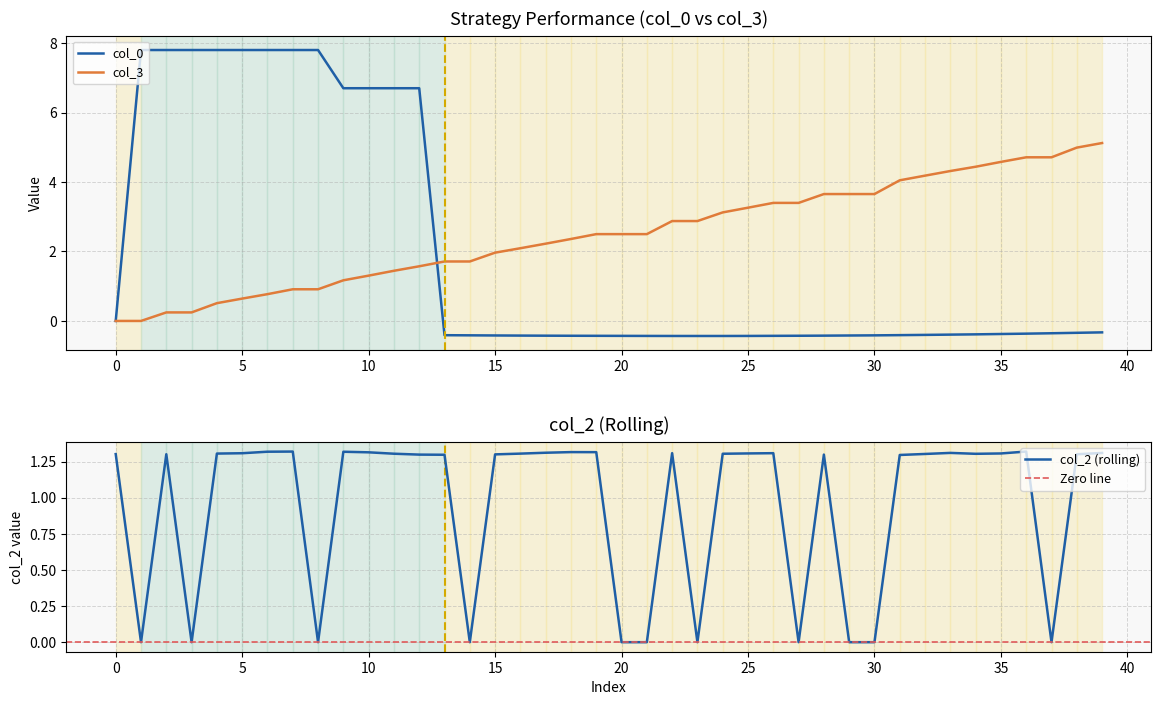

Reading left to right, what are all the values shown in this chart?

col_0: 0.0	7.8	7.8	7.8	7.8	7.8	7.8	7.8	7.8	6.7	6.7	6.7	6.7	-0.4	-0.4	-0.4	-0.4	-0.4	-0.4	-0.4	-0.4	-0.4	-0.4	-0.4	-0.4	-0.4	-0.4	-0.4	-0.4	-0.4	-0.4	-0.4	-0.4	-0.4	-0.4	-0.4	-0.4	-0.4	-0.3	-0.3
col_2: 1.3	0.0	1.3	0.0	1.3	1.3	1.3	1.3	0.0	1.3	1.3	1.3	1.3	1.3	0.0	1.3	1.3	1.3	1.3	1.3	0.0	0.0	1.3	0.0	1.3	1.3	1.3	0.0	1.3	0.0	0.0	1.3	1.3	1.3	1.3	1.3	1.3	0.0	1.3	1.3
col_3: 0.0	0.0	0.2	0.2	0.5	0.6	0.8	0.9	0.9	1.2	1.3	1.4	1.6	1.7	1.7	2.0	2.1	2.2	2.4	2.5	2.5	2.5	2.9	2.9	3.1	3.3	3.4	3.4	3.7	3.7	3.7	4.0	4.2	4.3	4.4	4.6	4.7	4.7	5.0	5.1